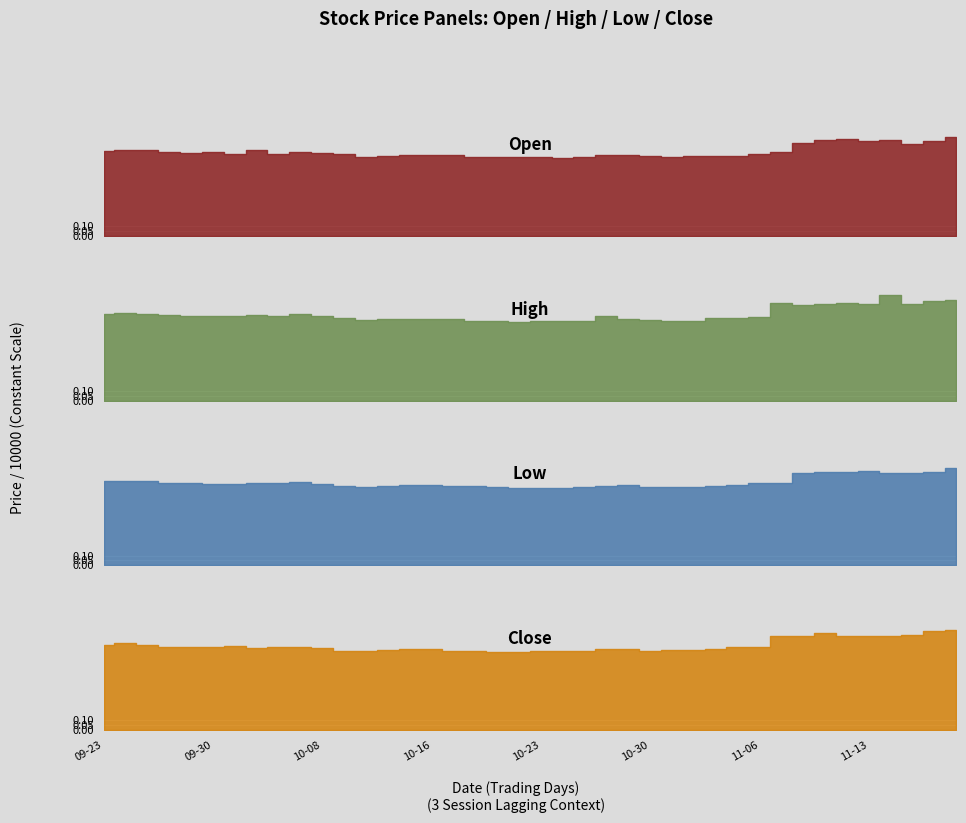

What is the minimum value shown in the chart?

7890